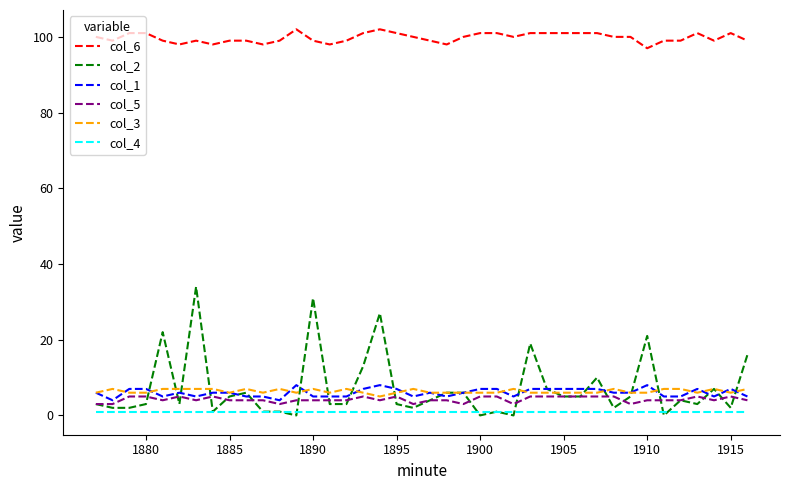

Which series has the largest total across all categories?

col_6